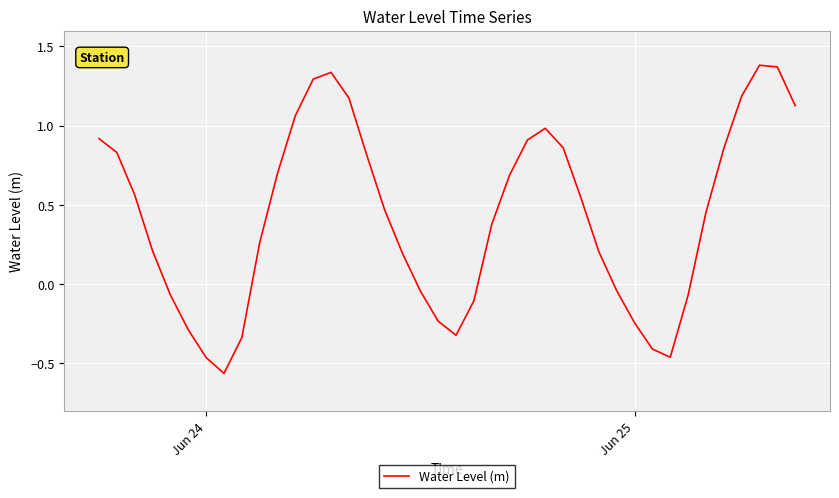

How many values are below 0?

14